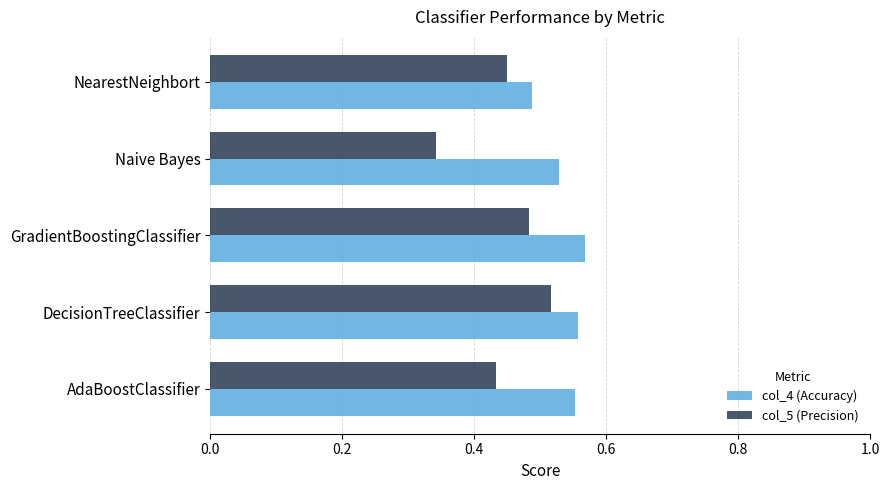

Which category has the lowest value in the col_5 (Precision) series?

Naive Bayes